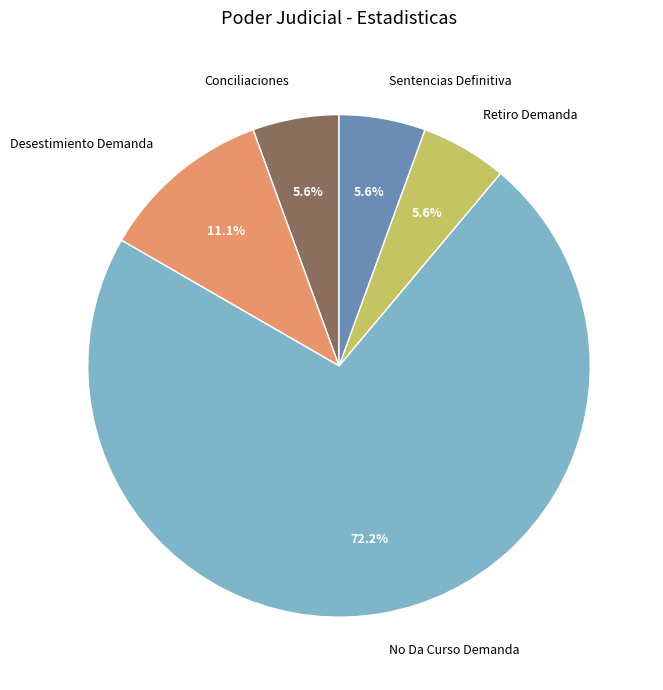

Which category has the biggest portion of the pie?

No Da Curso Demanda